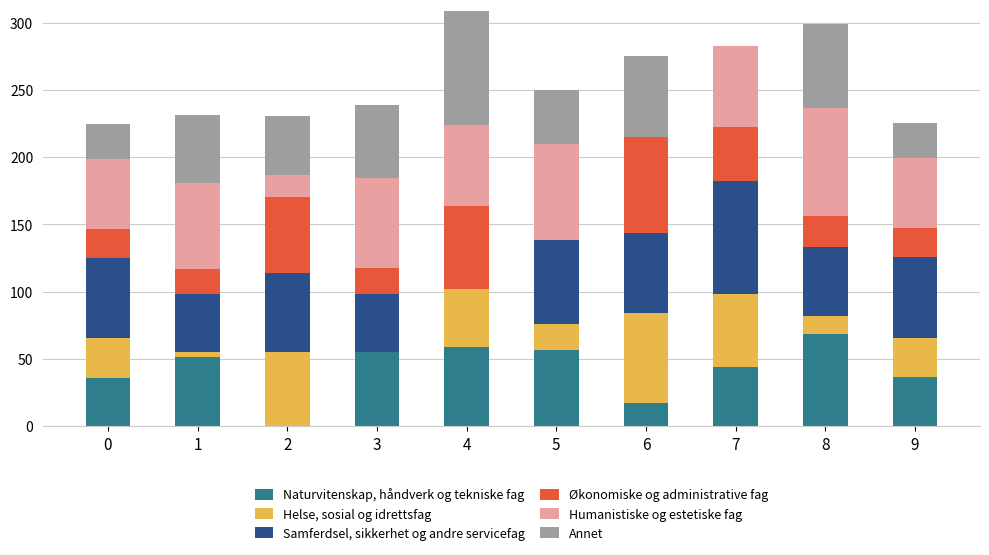

The Naturvitenskap, håndverk og tekniske fag series shows 68.3 at 8. True or false?

True